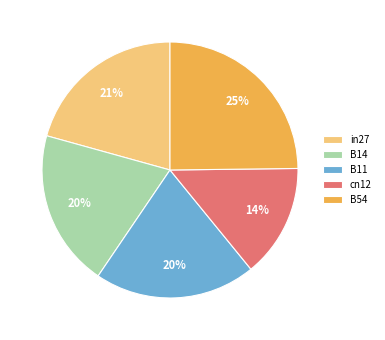

How many slices are in this pie chart?

5